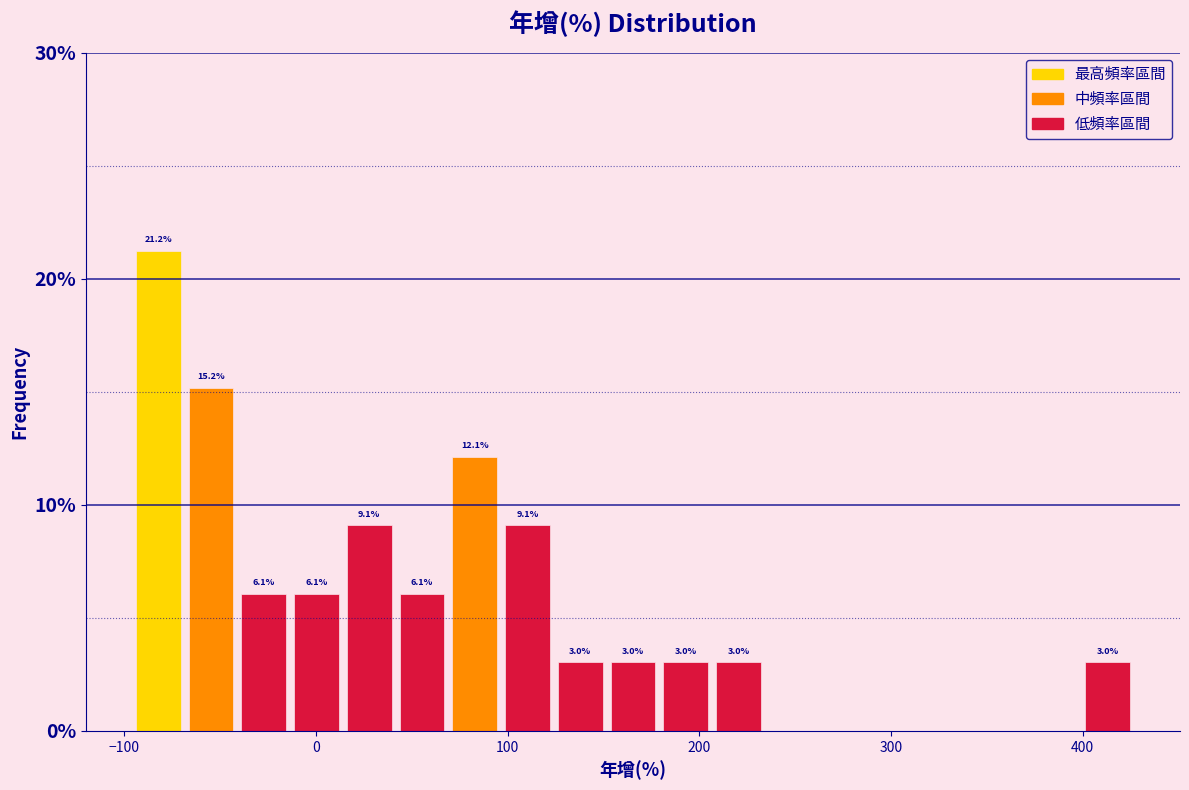

Read against the x-axis, roughly where is the centre of the tallest bar?

-80